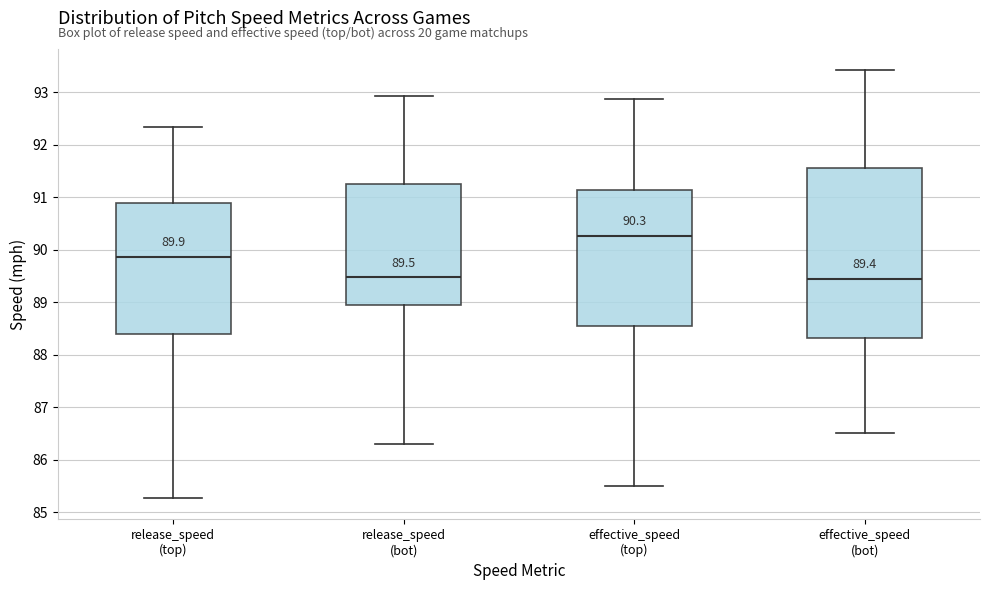

Which box has the highest median line?

effective_speed (top)